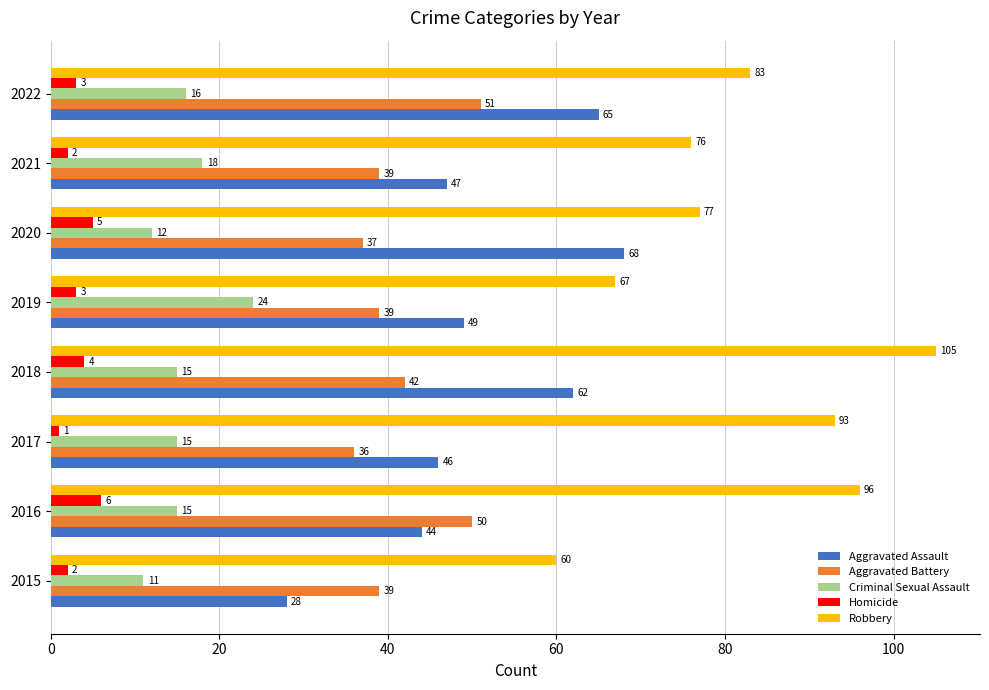

What is the spread (max minus min) of values at 2022?

80